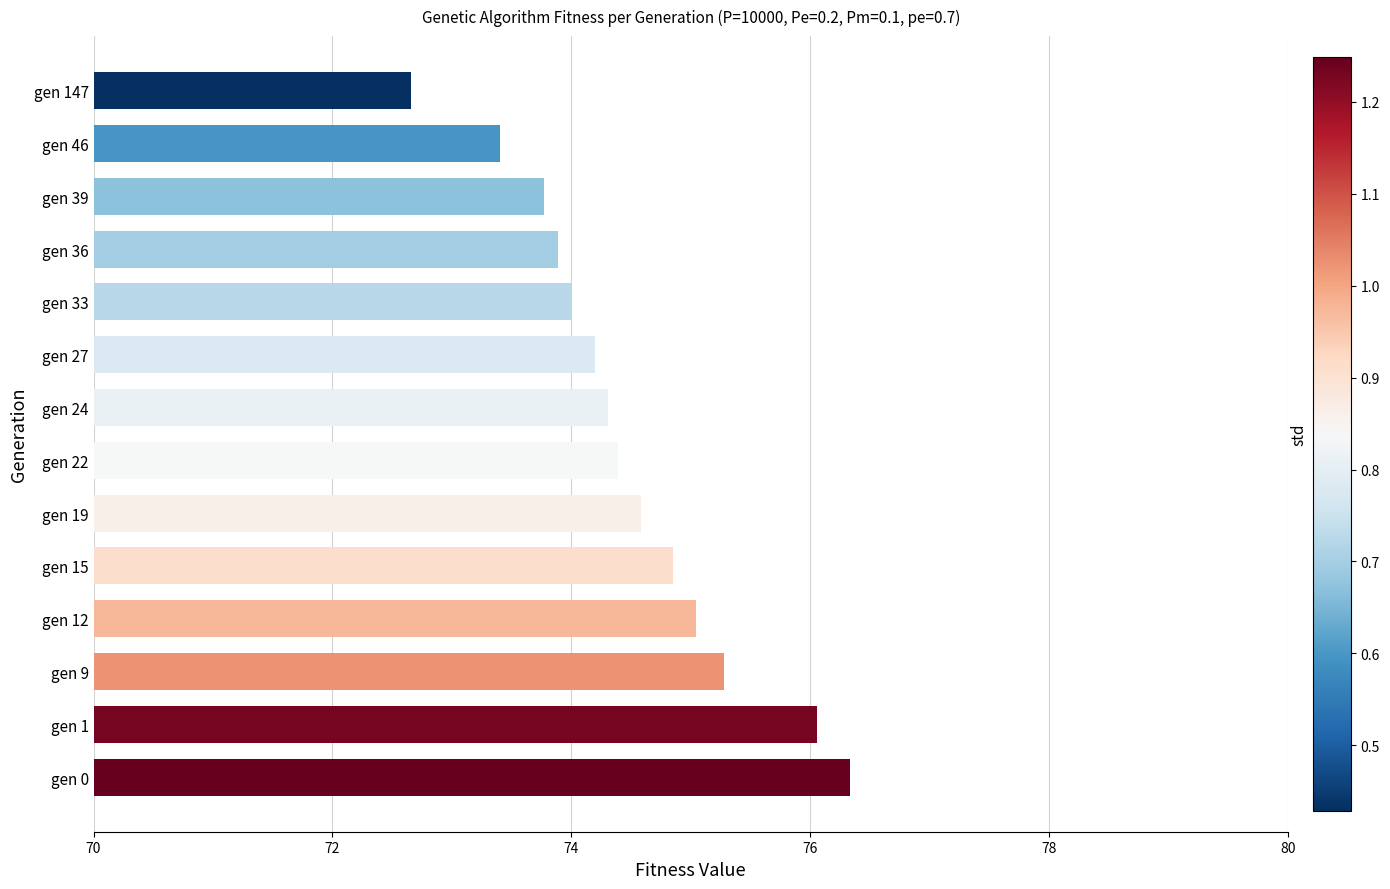

How many categories are shown in the chart?

14